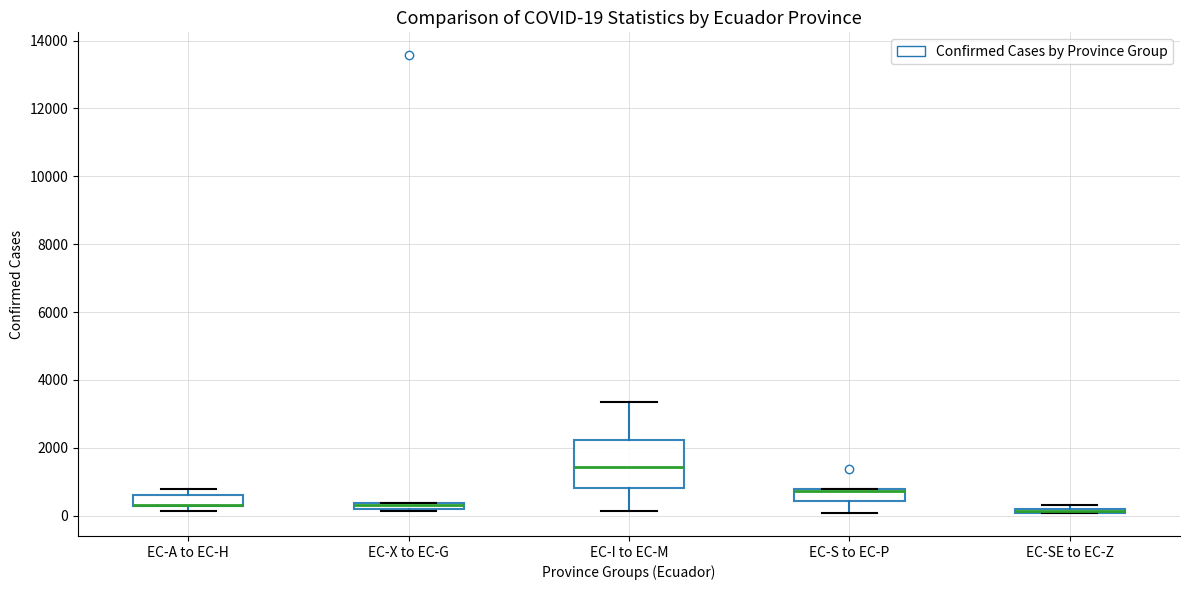

Comparing the boxes themselves (not the whiskers), which one is the tallest?

EC-I to EC-M